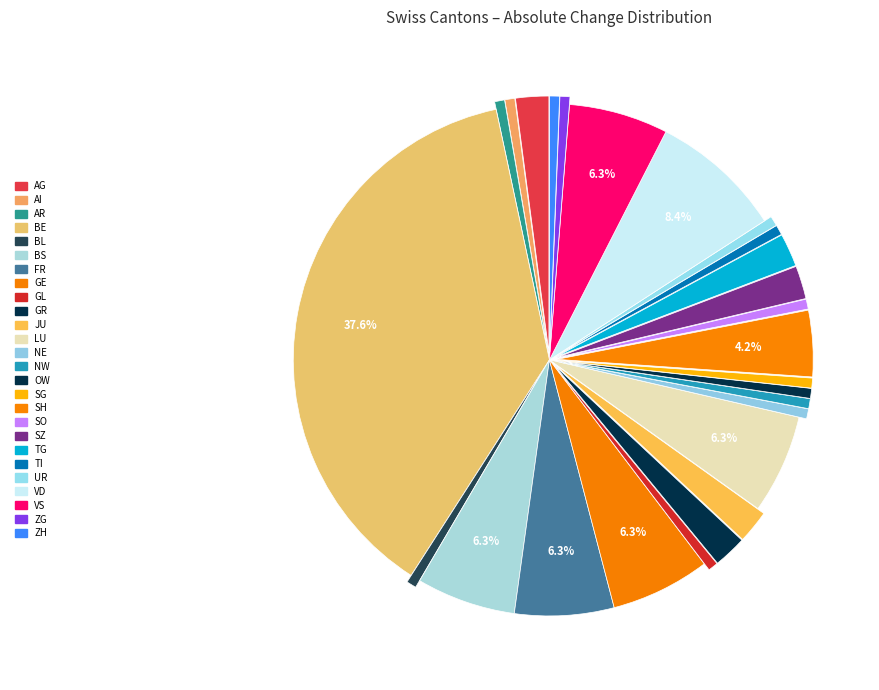

True or false: GL accounts for 15% of the total.

False